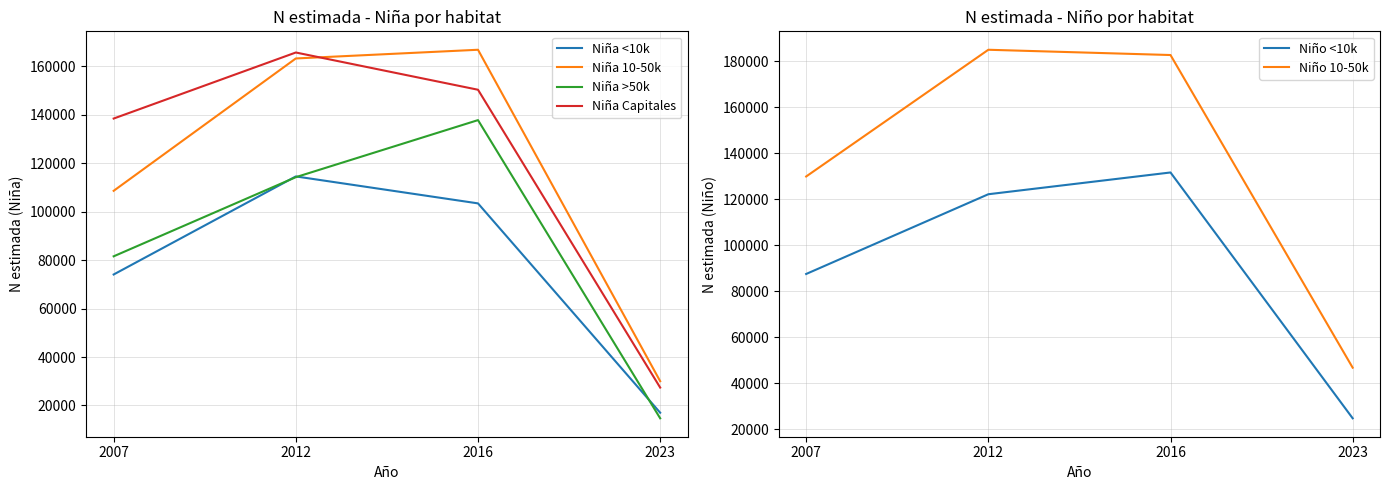

Which category has the lowest value across all series?

2023